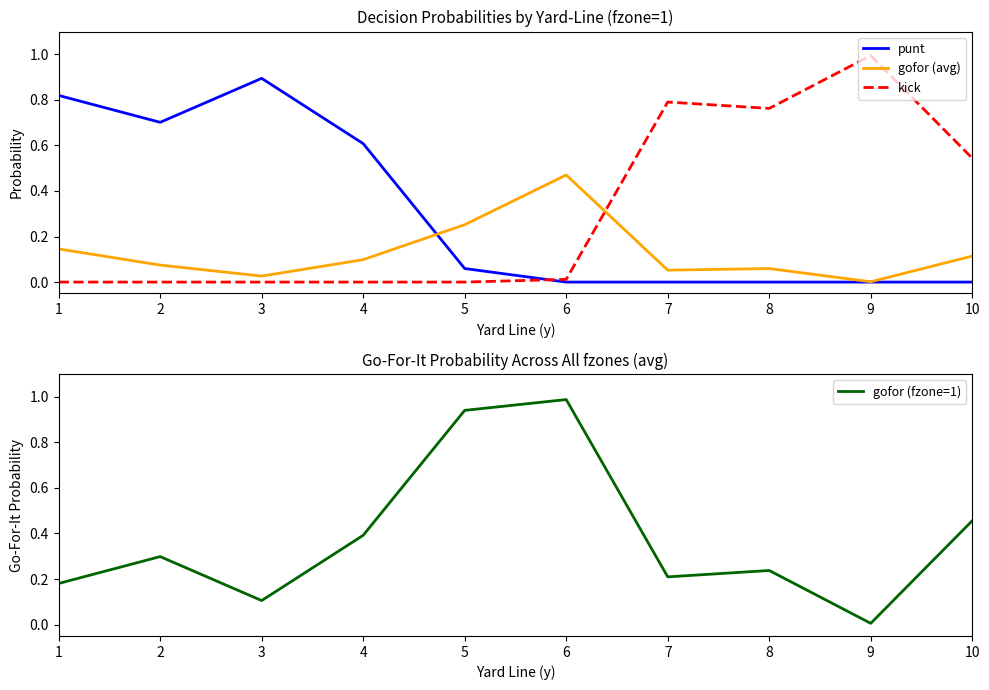

True or false: punt and gofor (avg) intersect in this chart.

True